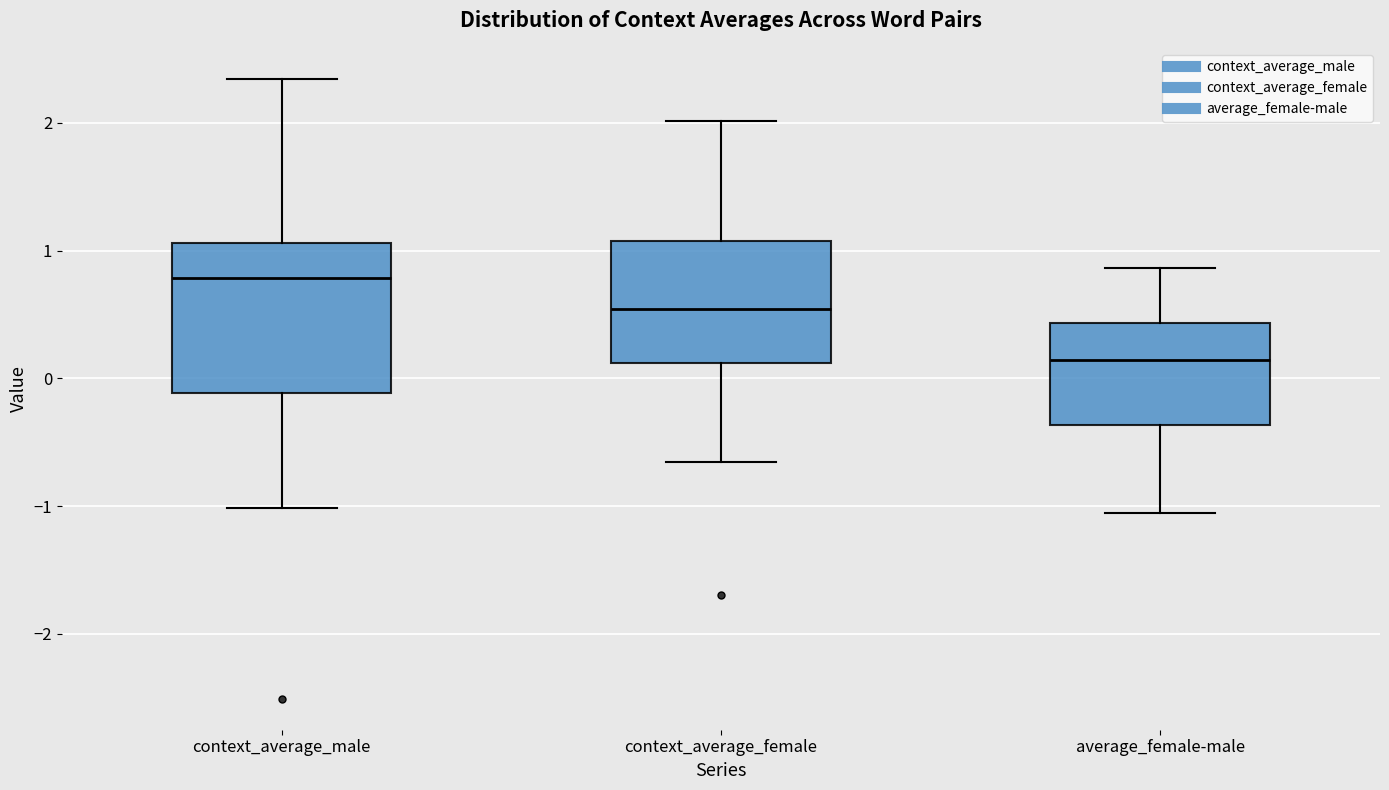

Reading left to right, read every box against the y-axis: the position of its median line, the range the box covers, and the ends of its whiskers. The values are not printed on the chart, so give them approximately, as read against the axis.

context_average_male: median 0.8, box -0.1 to 1.1, whiskers -1.0 to 2.3
context_average_female: median 0.5, box 0.1 to 1.1, whiskers -0.7 to 2.0
average_female-male: median 0.1, box -0.4 to 0.4, whiskers -1.1 to 0.9